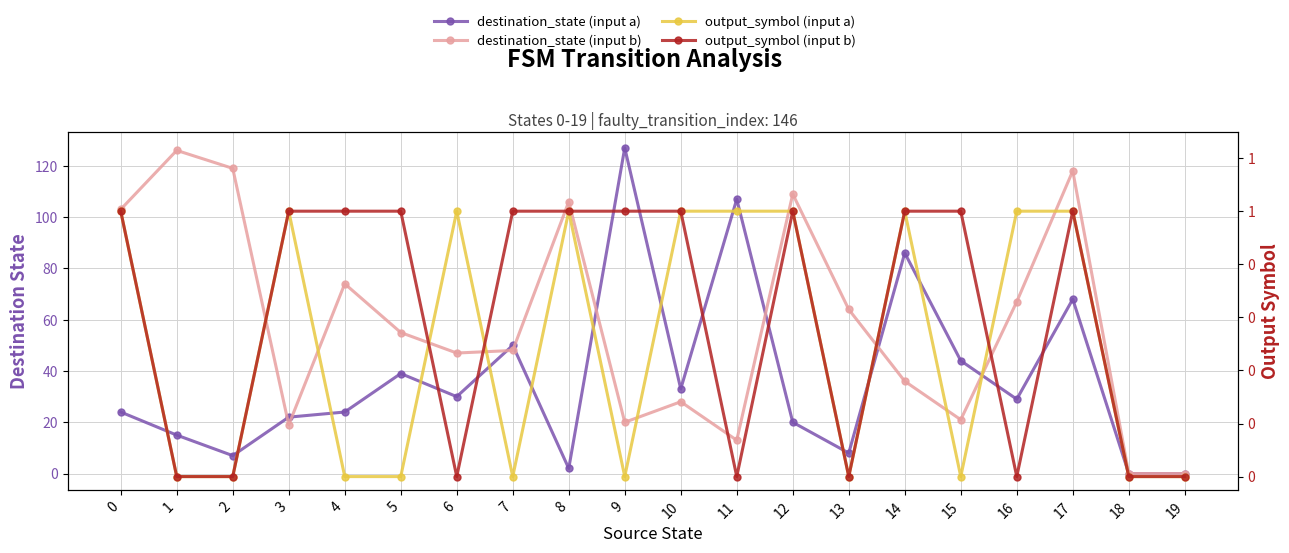

What is the sum of the destination_state (input a) values at 3 and 13?

30